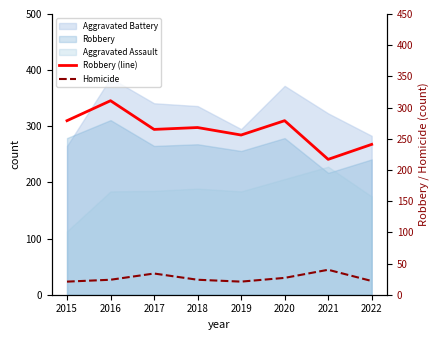

The value of Robbery (line) at 2015 is 279. True or false?

True